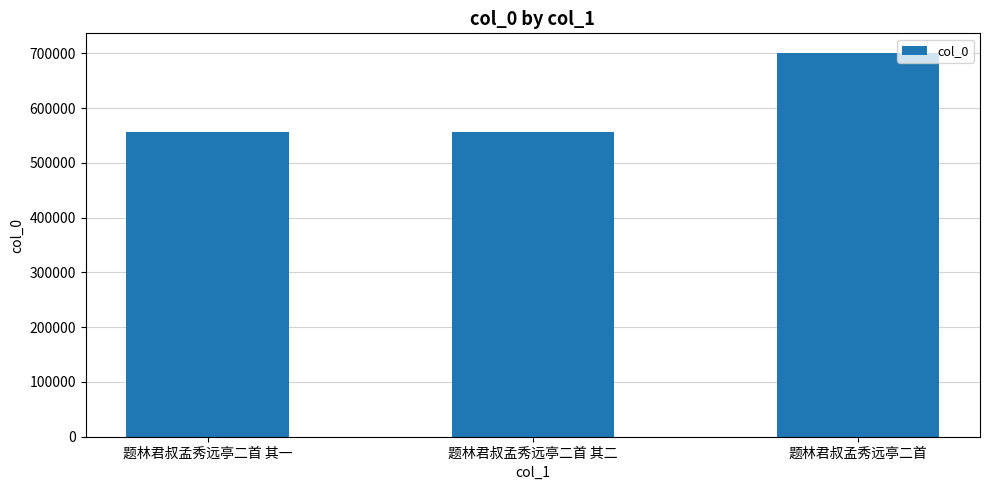

What is the change in value from 题林君叔孟秀远亭二首 其一 to 题林君叔孟秀远亭二首?

+145887